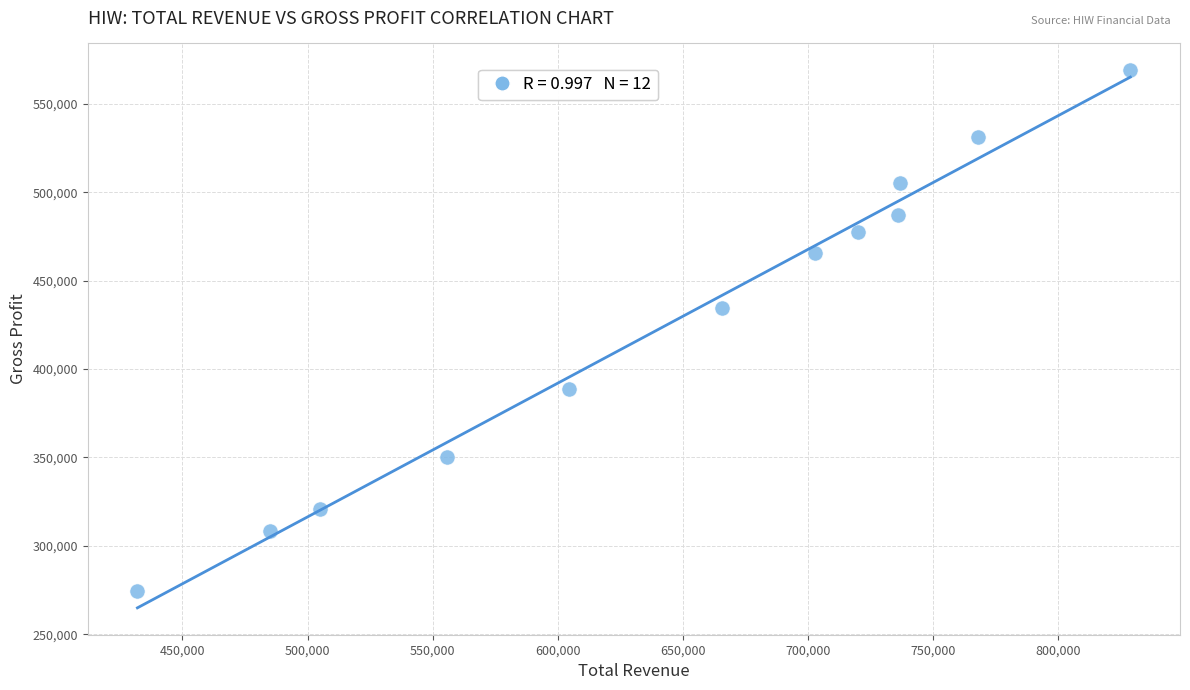

What Y value in the scatter plot is closest to 421900?

434500